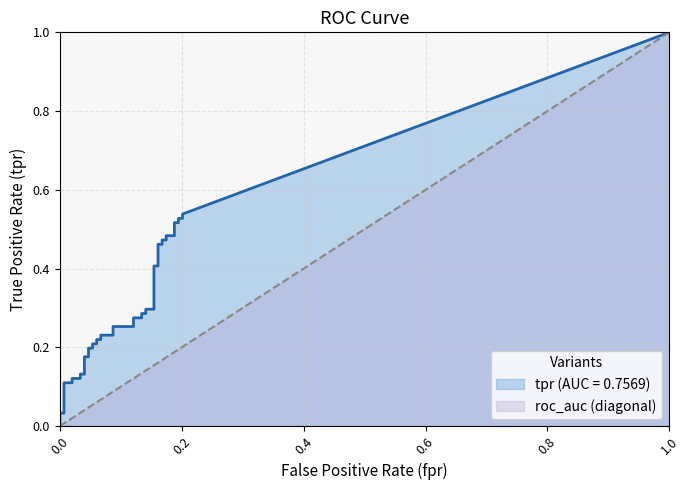

The value of tpr at 9 is 0.3. True or false?

False